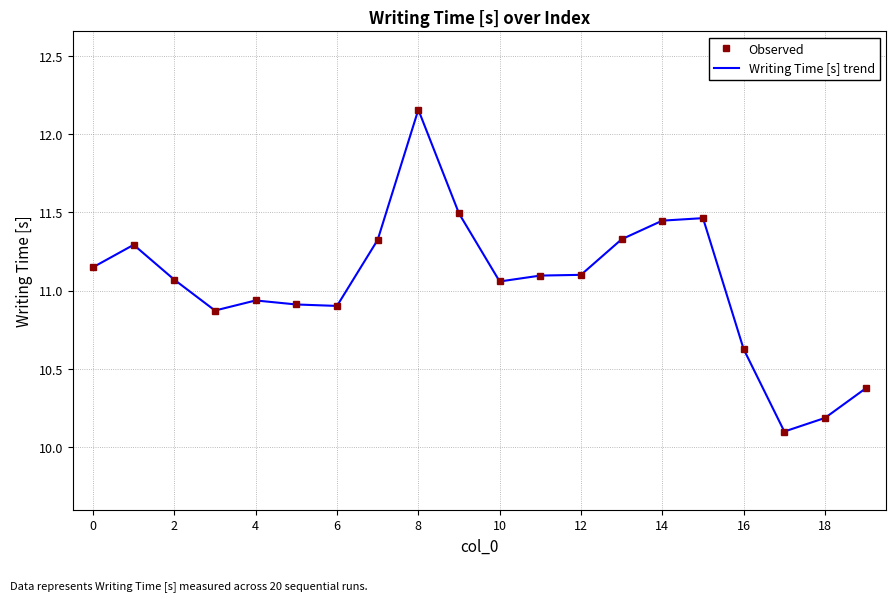

What is the average value of the Writing Time [s] trend series?

11.0